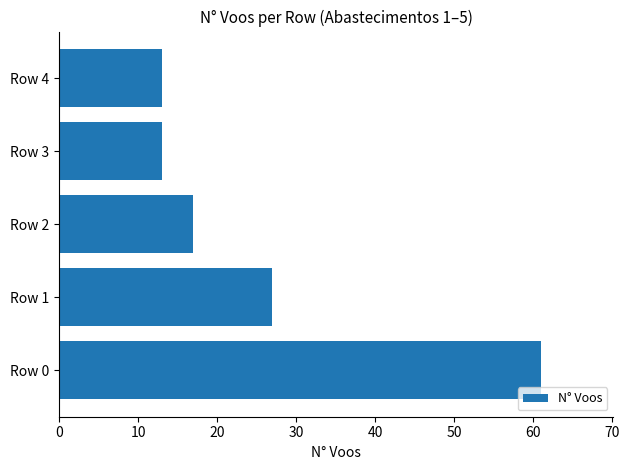

What is the maximum value shown in the chart?

61